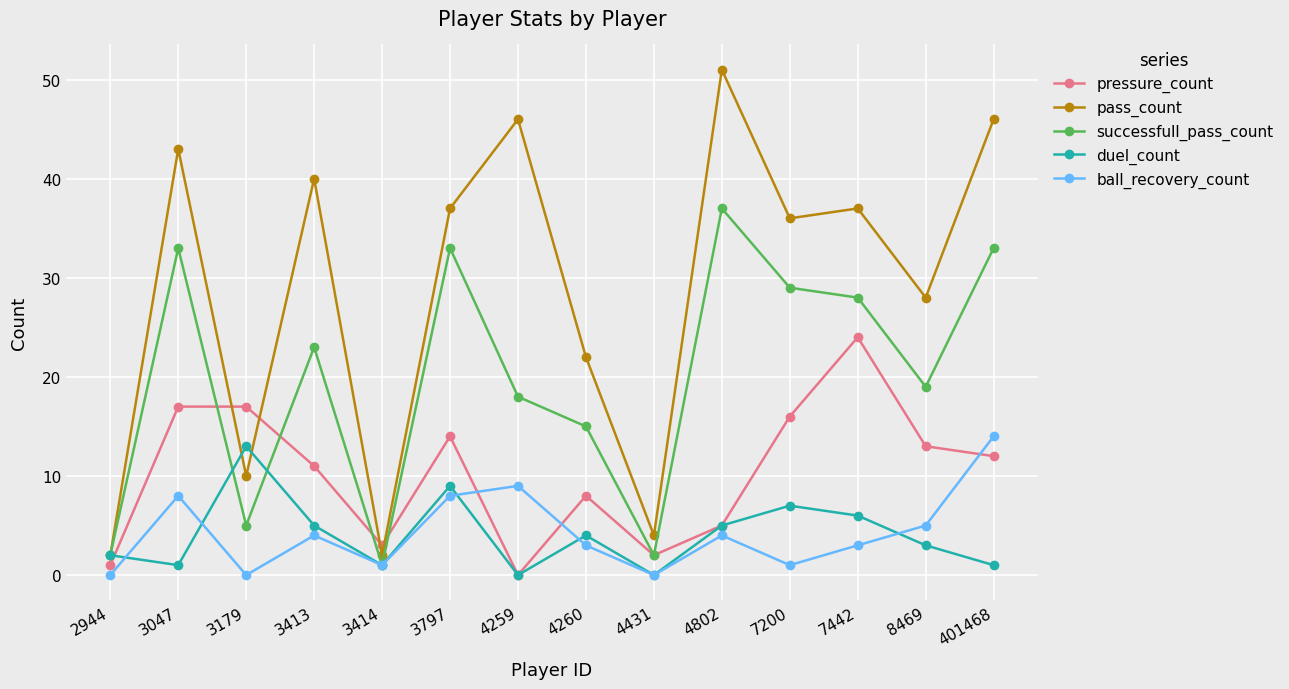

Rank the series at 401468 from highest to lowest value.

pass_count, successfull_pass_count, ball_recovery_count, pressure_count, duel_count